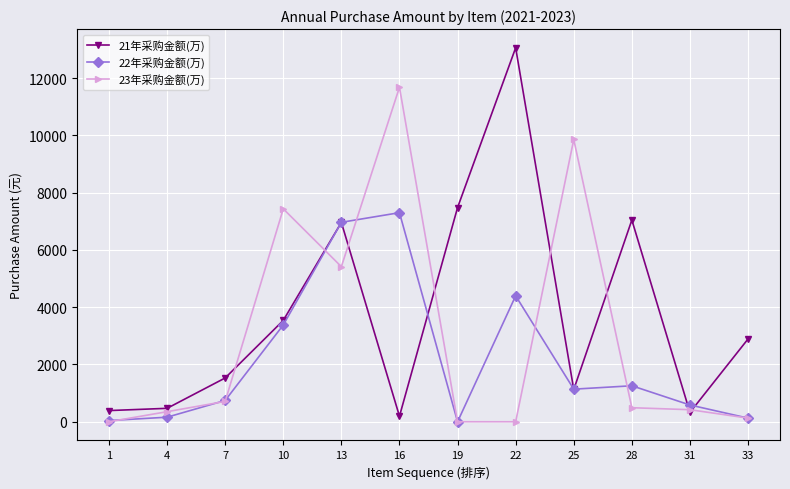

What is the value of the 22年采购金额(万) point at the 8th from the left?

4396.0